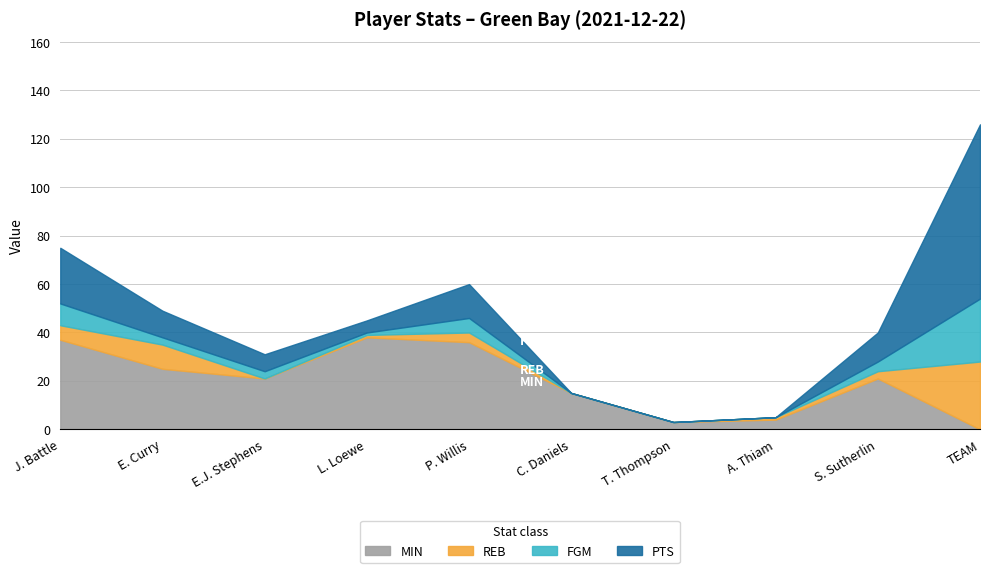

How many values in FGM are above zero?

7